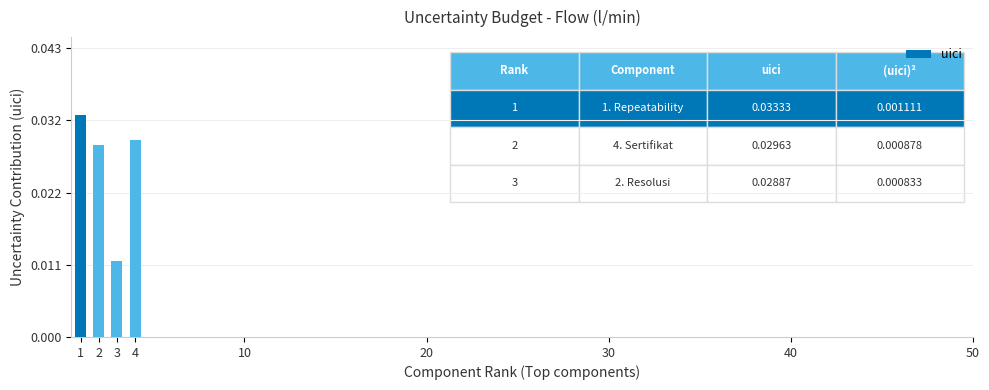

Rank the categories by value from lowest to highest.

3, 2, 4, 1